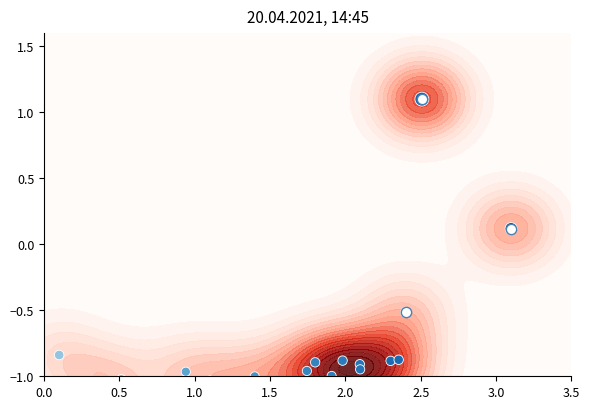

True or false: the data shows -0.4 at 18.

False